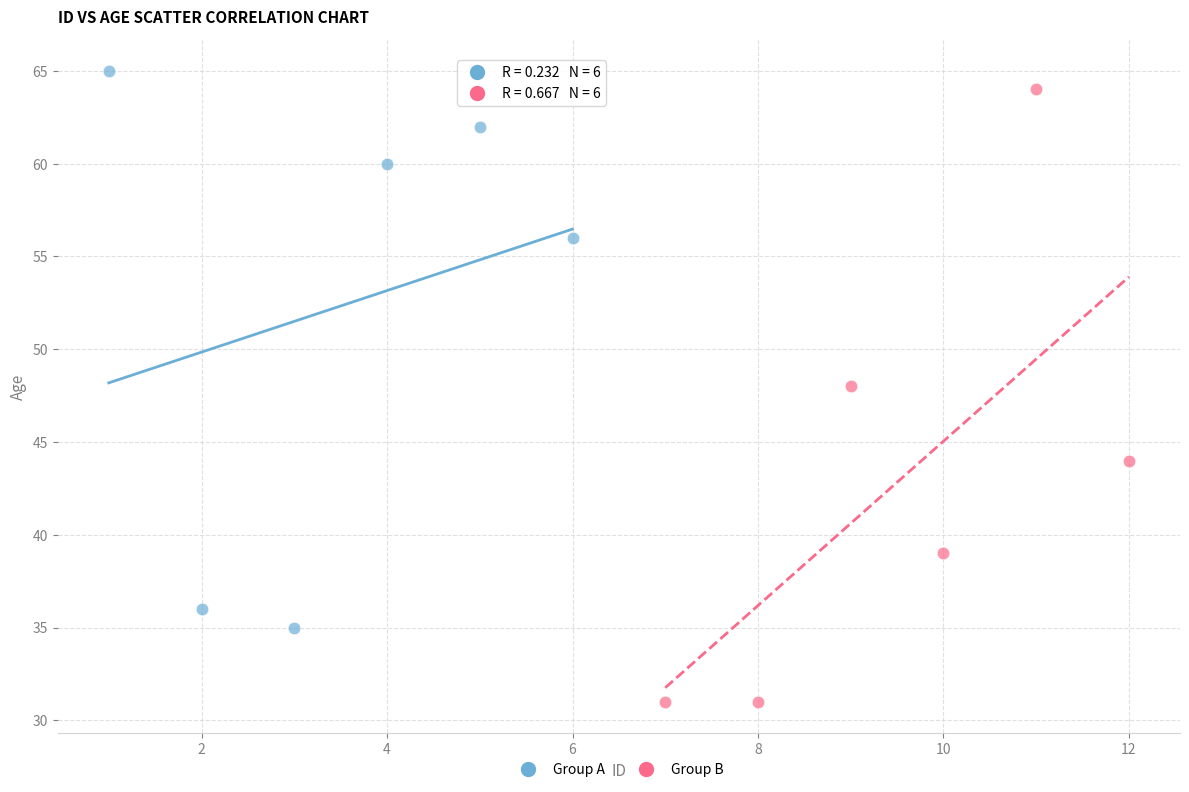

What are all the series names shown in the legend?

Group A, Group B